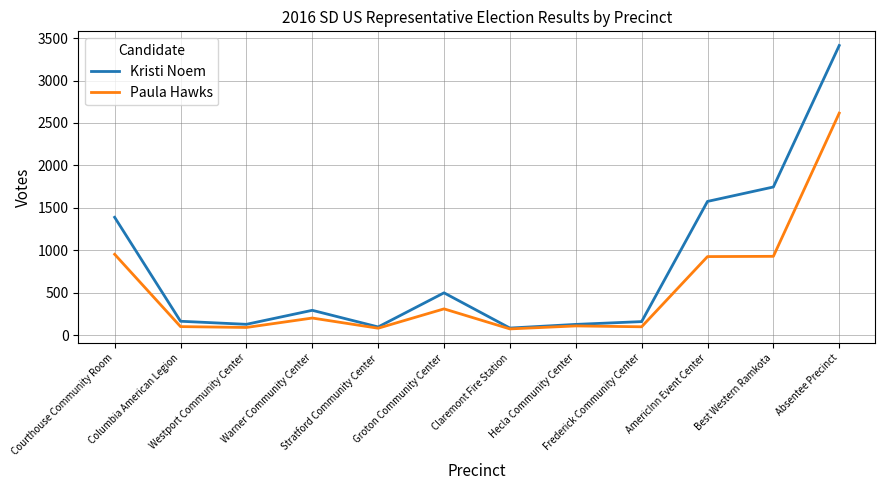

What are all the series names shown in the legend?

Kristi Noem, Paula Hawks